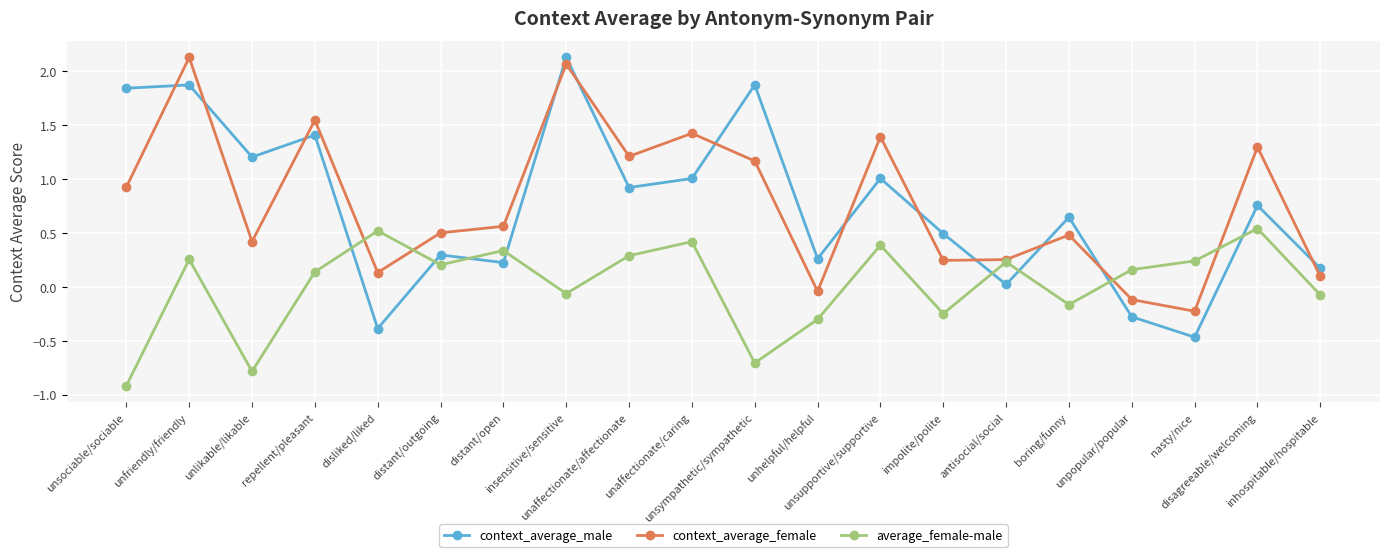

What is the label of the 2nd point from the right?

disagreeable/welcoming